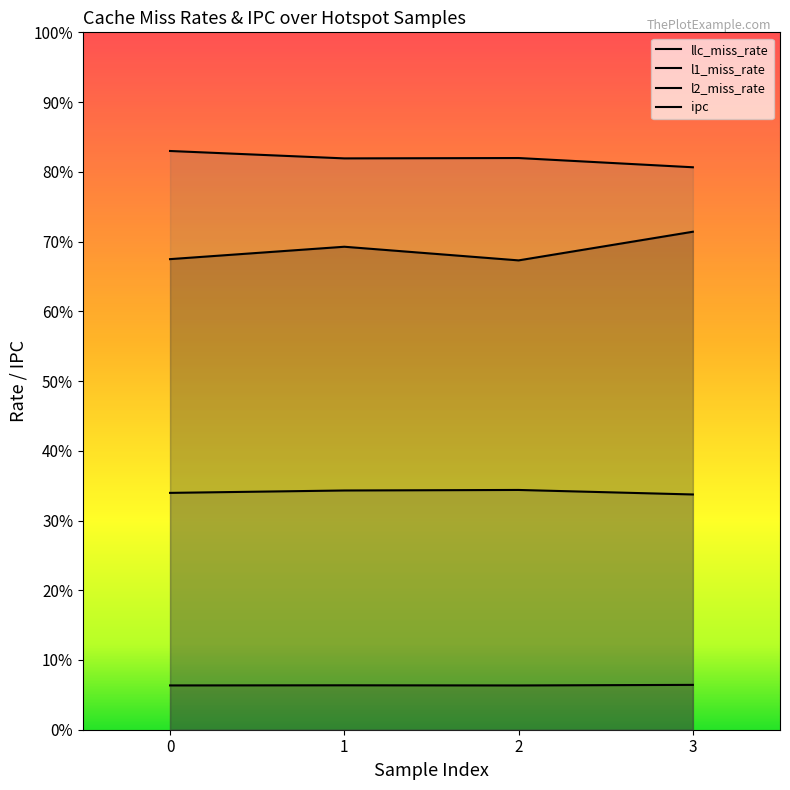

True or false: l2_miss_rate and l1_miss_rate intersect in this chart.

False